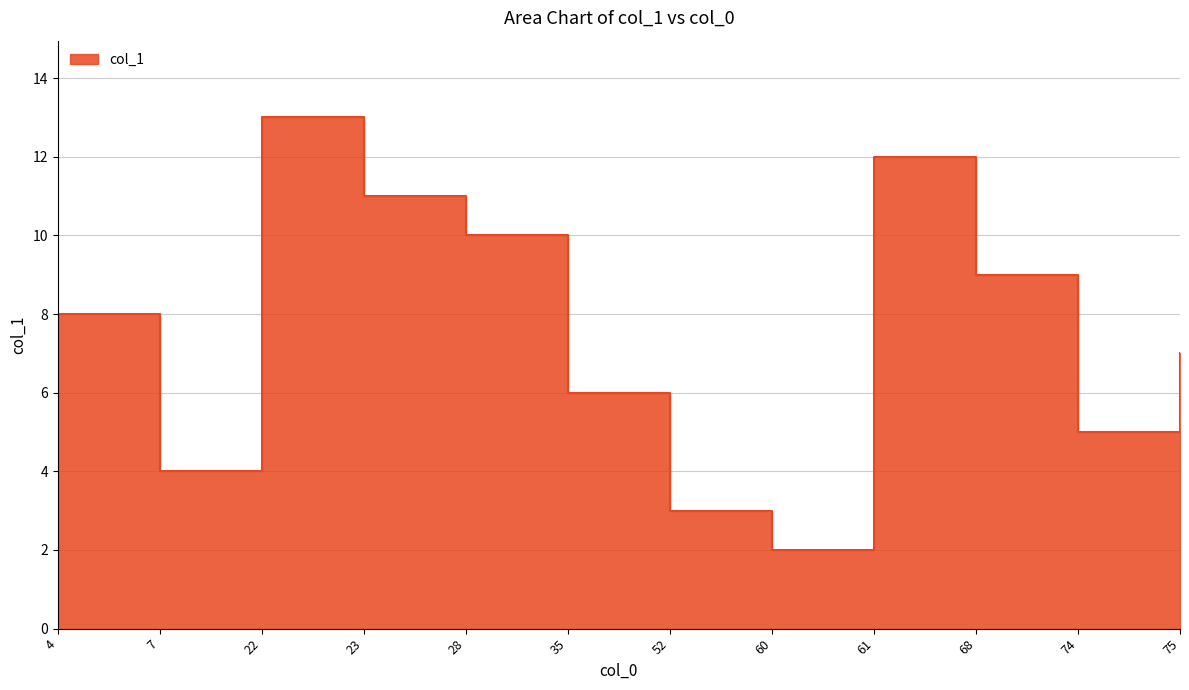

What is the sum of the values at 75 and 7?

11.0